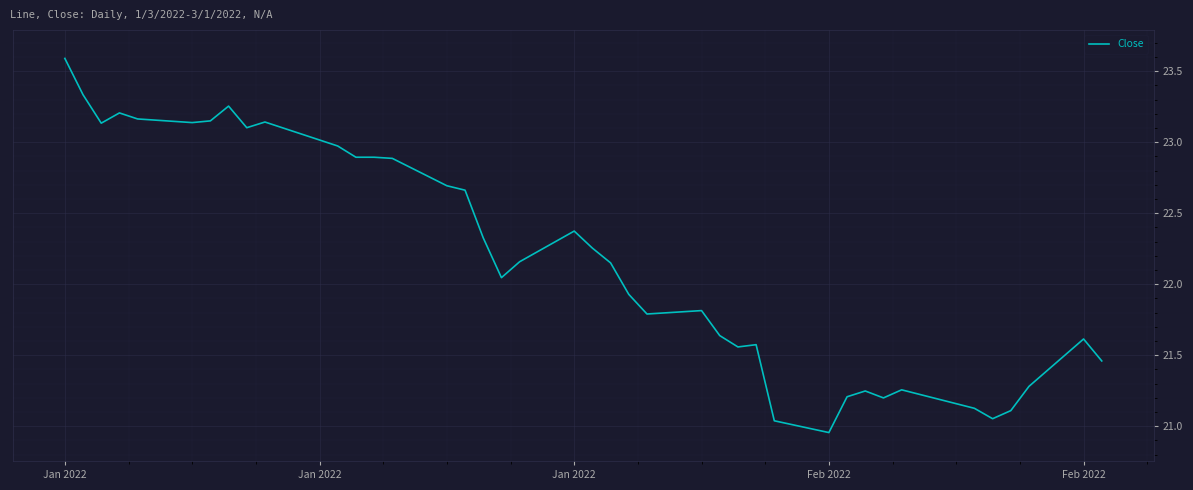

What is the maximum value shown in the chart?

23.6